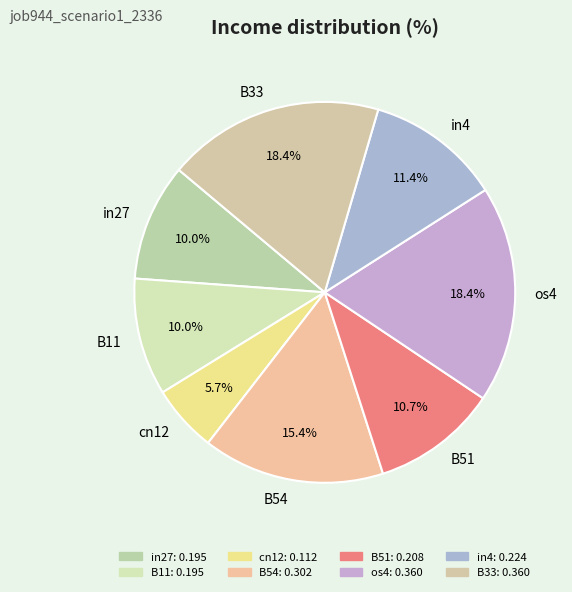

To the nearest percent, what is the difference between the B11 and in4 slice percentages?

1%